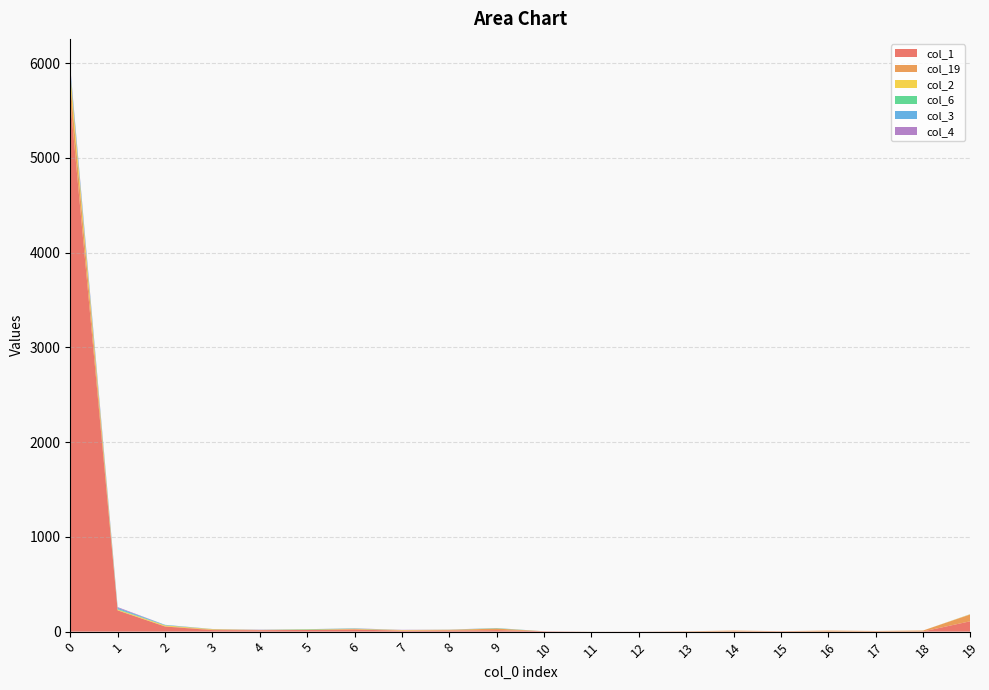

Reading right to left, what are all the values shown in this chart?

col_1: 19=110	18=2	17=2	16=1	15=3	14=2	13=1	12=1	11=0	10=4	9=16	8=11	7=10	6=22	5=18	4=15	3=16	2=54	1=224	0=5601
col_19: 19=72	18=10	17=5	16=10	15=2	14=9	13=3	12=0	11=1	10=0	9=16	8=7	7=3	6=5	5=2	4=2	3=6	2=3	1=2	0=199
col_2: 19=3	18=0	17=0	16=0	15=0	14=0	13=0	12=0	11=0	10=0	9=1	8=2	7=4	6=2	5=2	4=1	3=4	2=9	1=7	0=94
col_6: 19=0	18=0	17=0	16=0	15=0	14=0	13=0	12=0	11=0	10=0	9=3	8=0	7=0	6=3	5=4	4=0	3=1	2=1	1=6	0=7
col_3: 19=1	18=0	17=0	16=0	15=0	14=0	13=0	12=0	11=0	10=0	9=1	8=1	7=0	6=1	5=0	4=1	3=0	2=5	1=12	0=41
col_4: 19=0	18=0	17=0	16=0	15=0	14=0	13=0	12=0	11=0	10=0	9=1	8=1	7=2	6=2	5=0	4=2	3=1	2=0	1=8	0=17